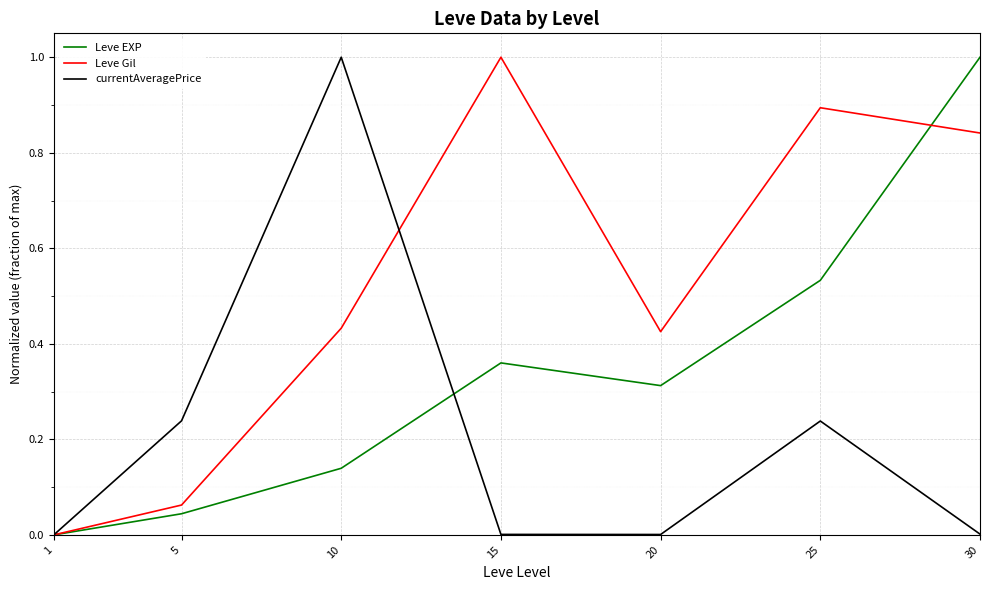

Which category has the highest value in the currentAveragePrice series?

10